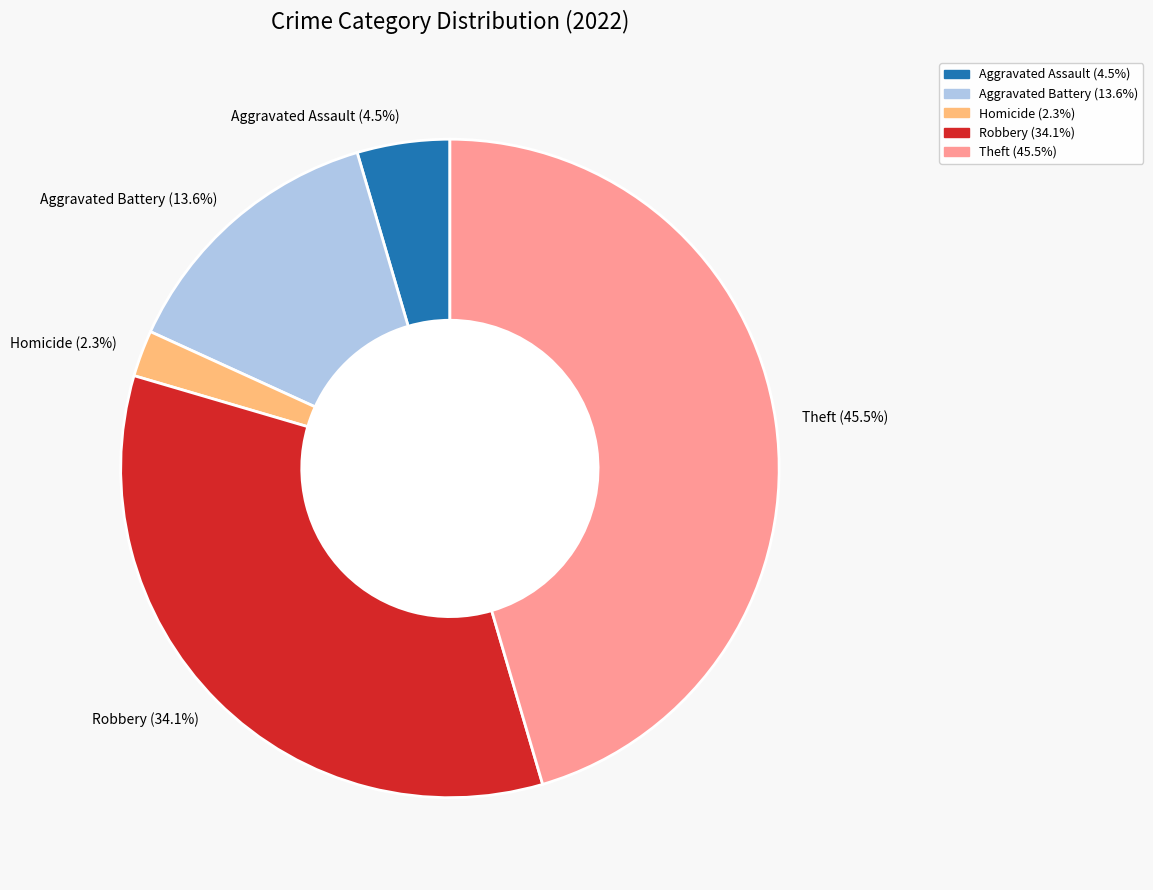

Is there any slice that represents more than half of the pie?

No